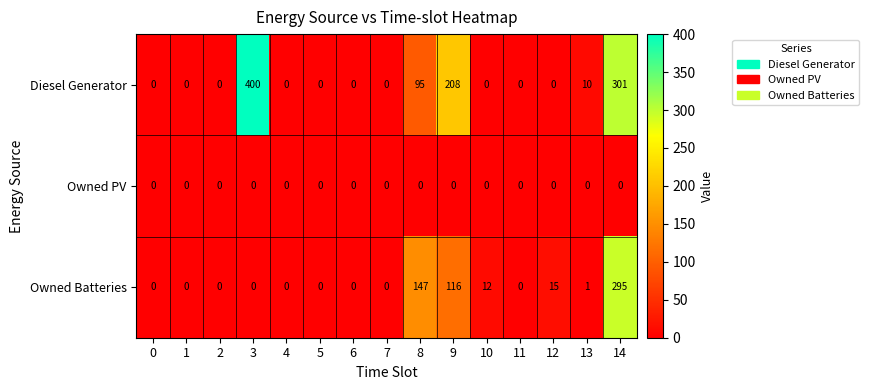

Count the number of categories in the chart.

15